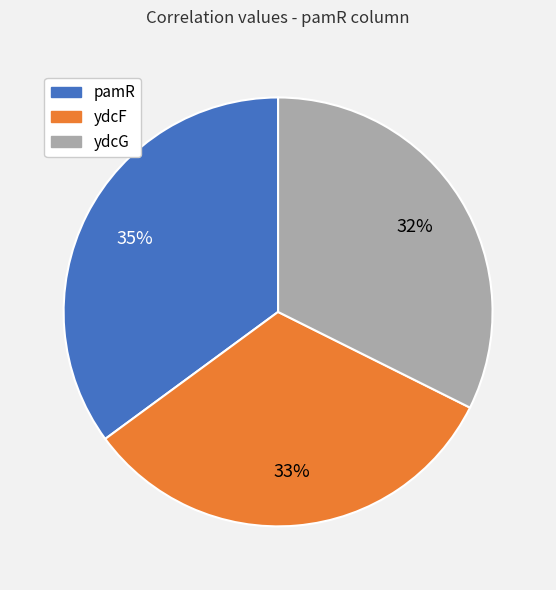

To the nearest percent, what is the combined percentage of ydcF and pamR?

68%